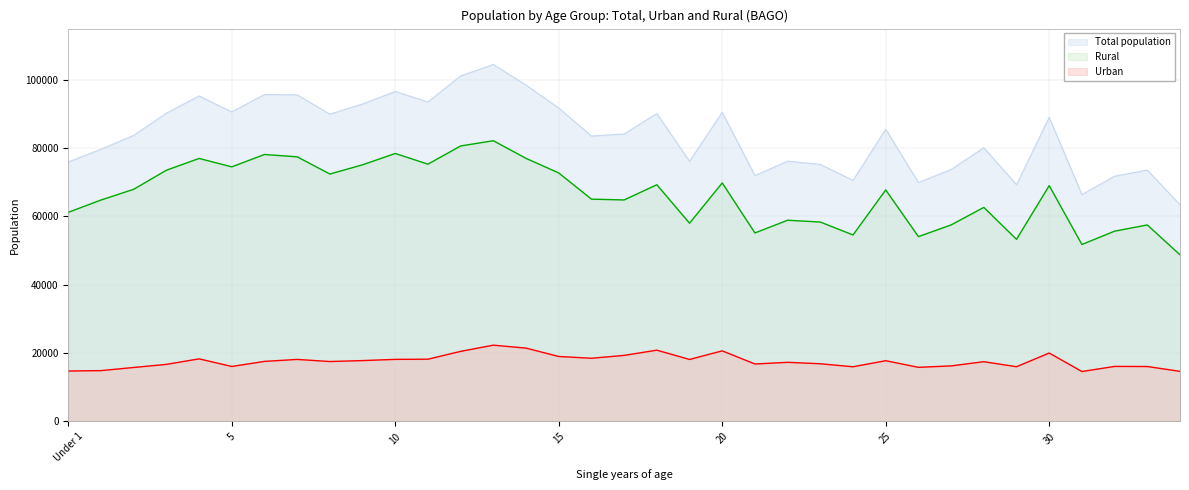

At which category does Urban reach its first local valley?

5